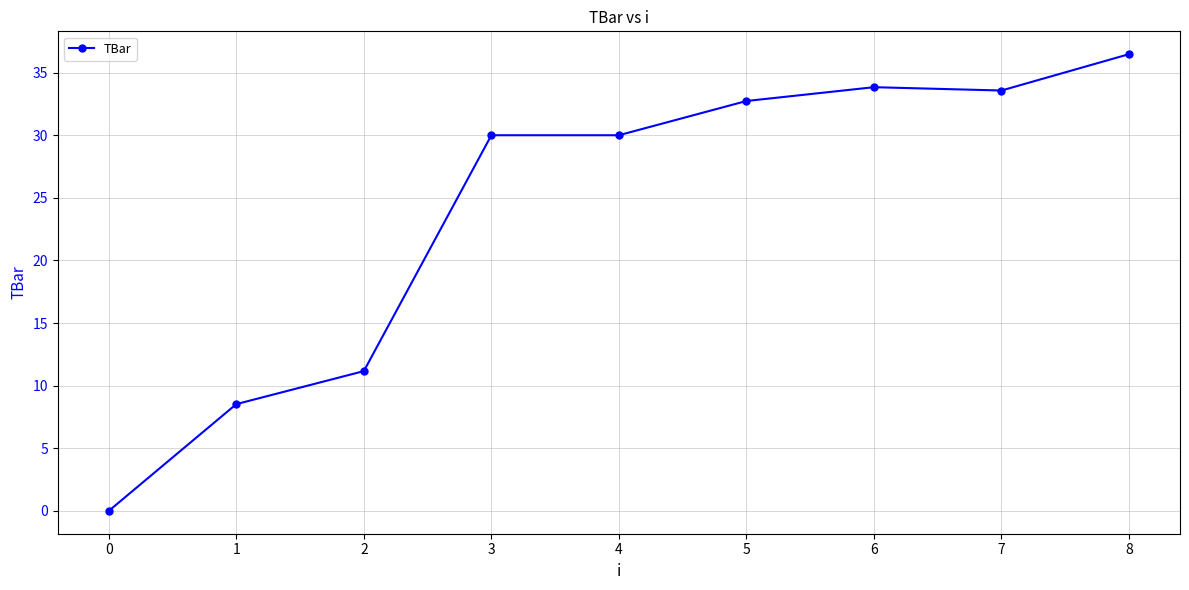

The chart shows a value of 17.7 at 6. True or false?

False